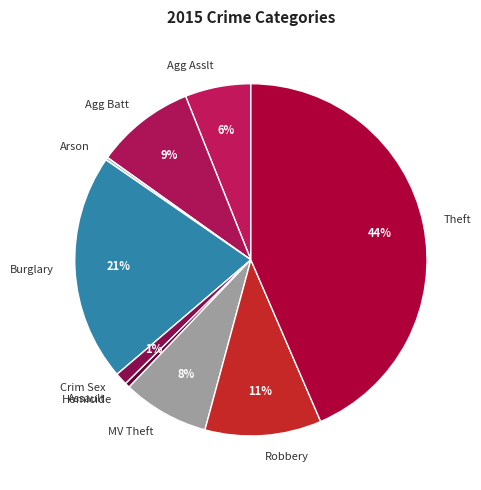

Which has a higher value, Burglary or Theft?

Theft